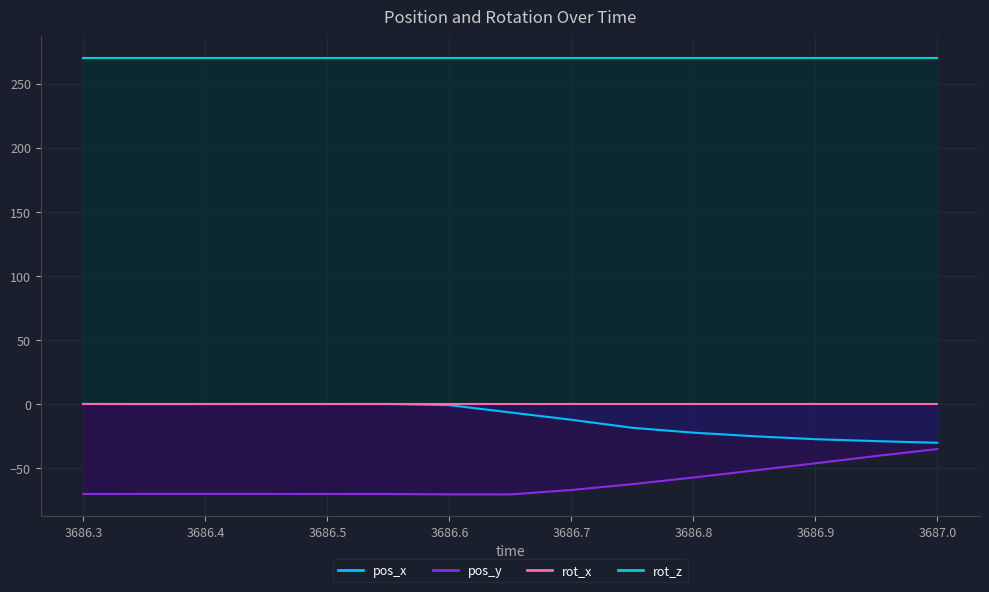

True or false: pos_x and pos_y cross at least once.

False